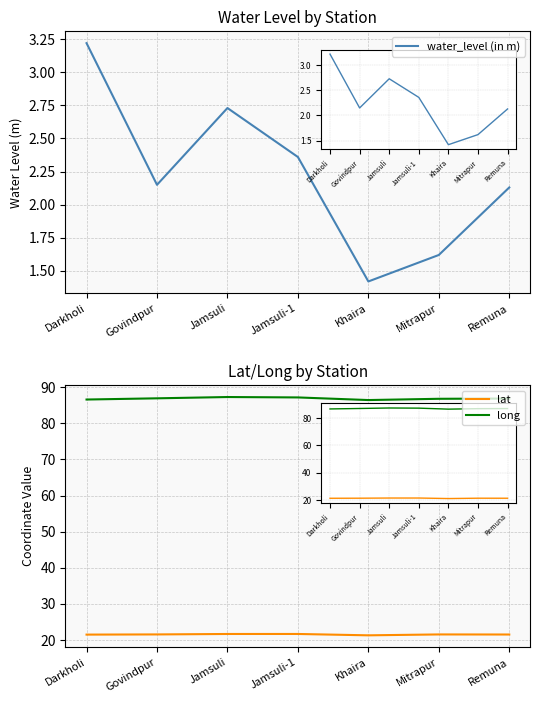

Which series has the largest total across all categories?

long